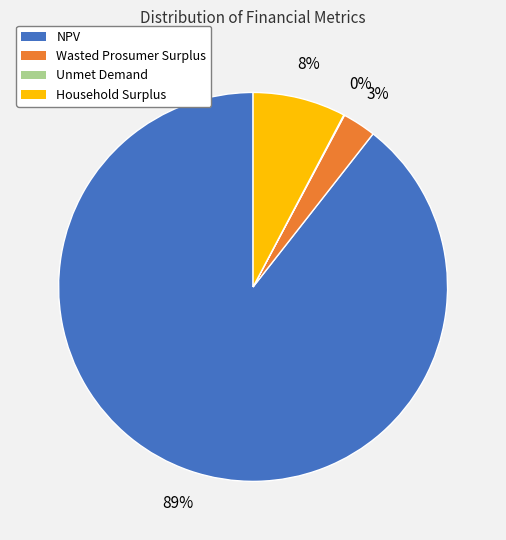

To the nearest percent, what is the average slice percentage?

25%